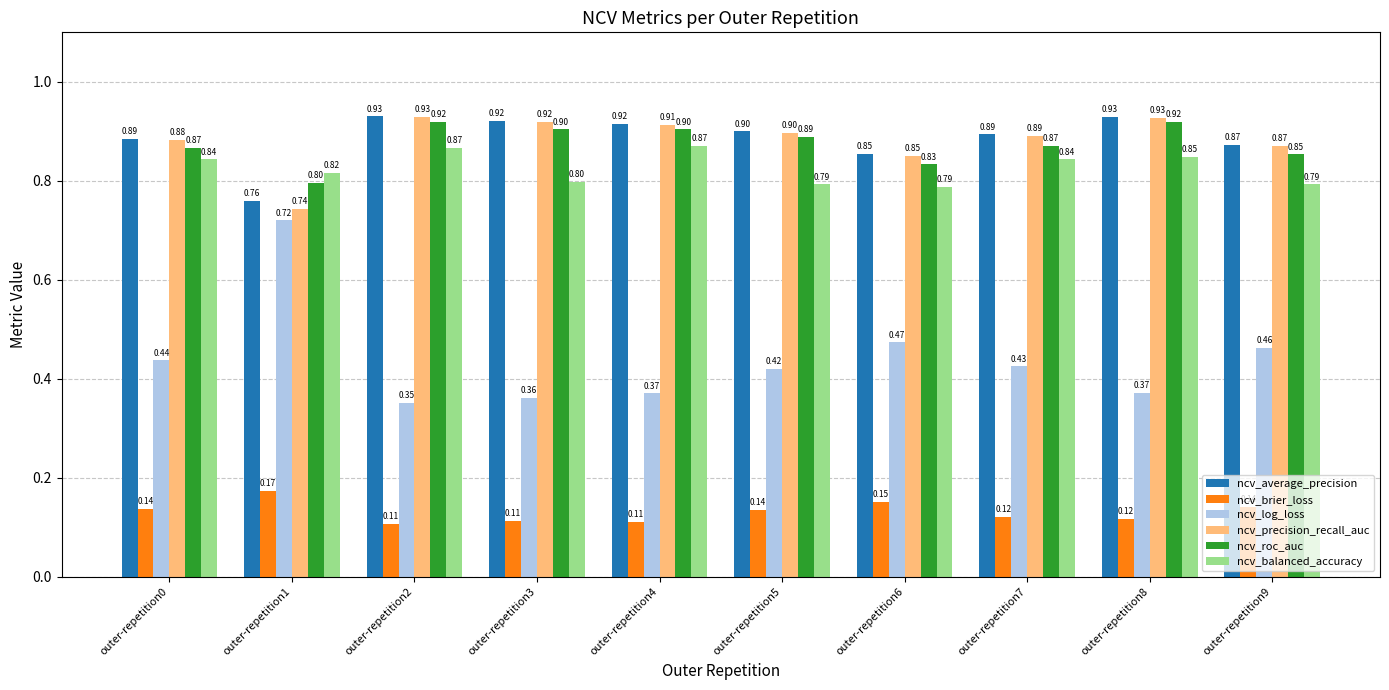

Is the value of ncv_average_precision at outer-repetition1 greater than the value of ncv_roc_auc at outer-repetition8?

No